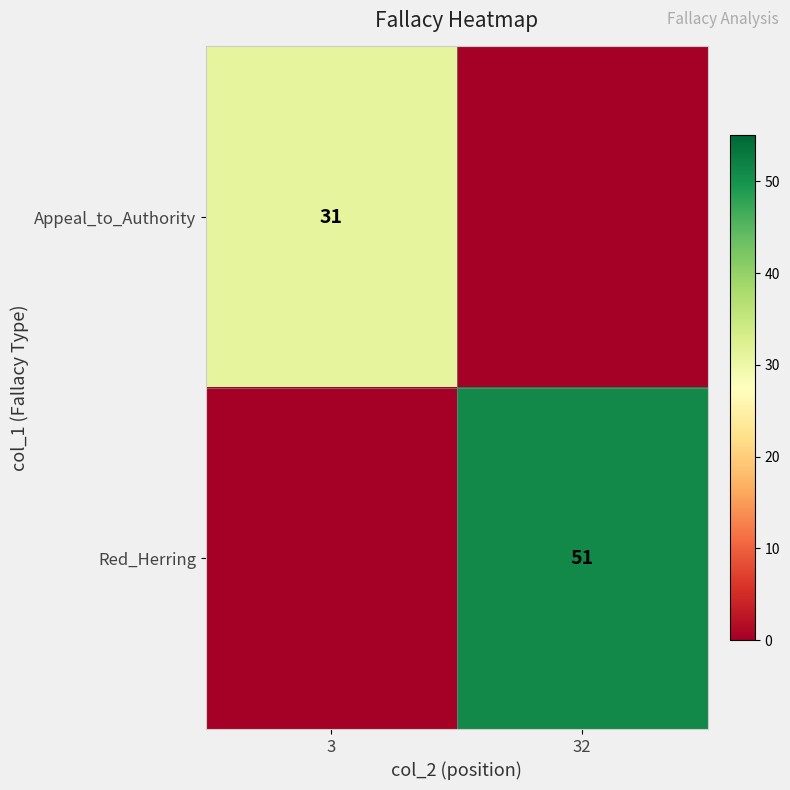

At which category is the sum across all series the highest?

32